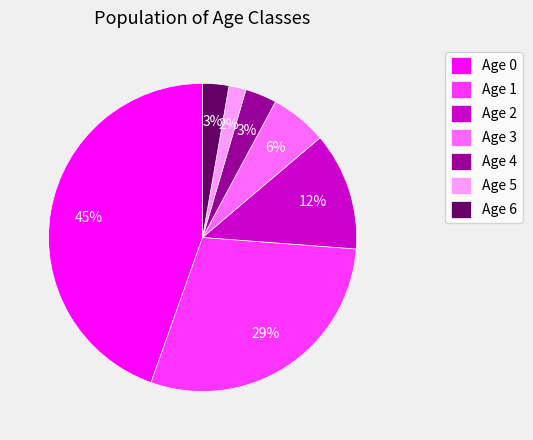

Which has a higher value, Age 2 or Age 6?

Age 2